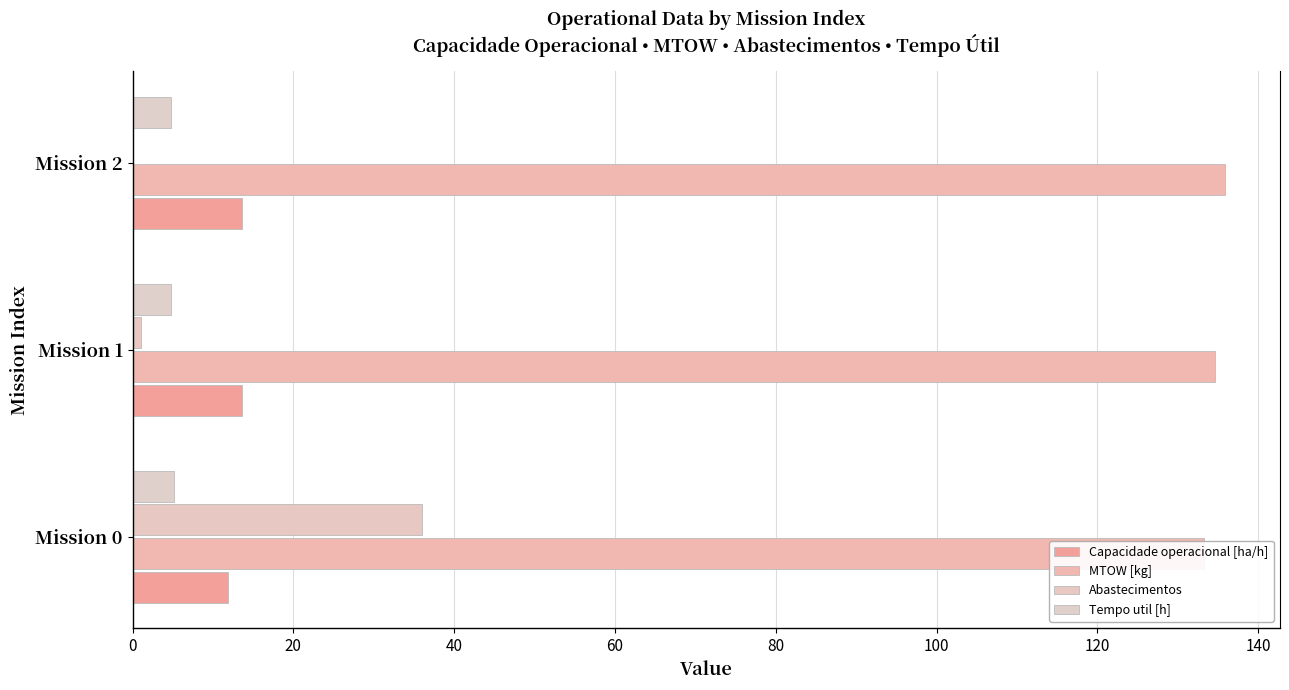

The value of Abastecimentos at Mission 2 is -13.5. True or false?

False